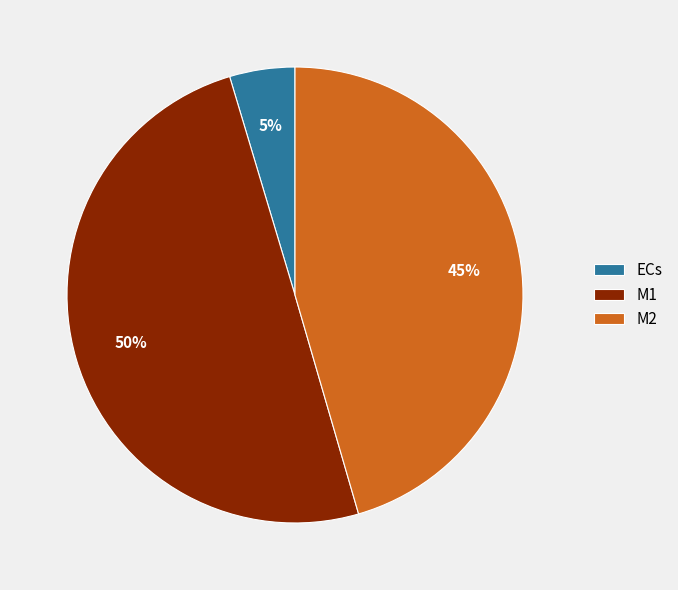

Do M1 and ECs together represent more than half of the pie?

Yes